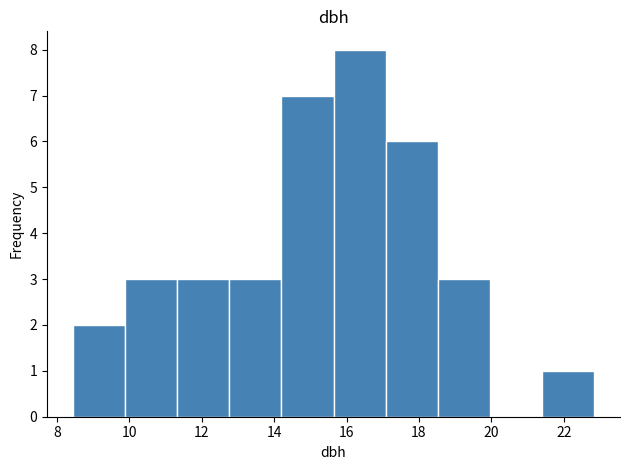

How tall is the bar that spans 12.8 to 14.2 on the x-axis? Neither the bar edges nor the heights are printed on the chart, so give them approximately, as read against the axes.

3